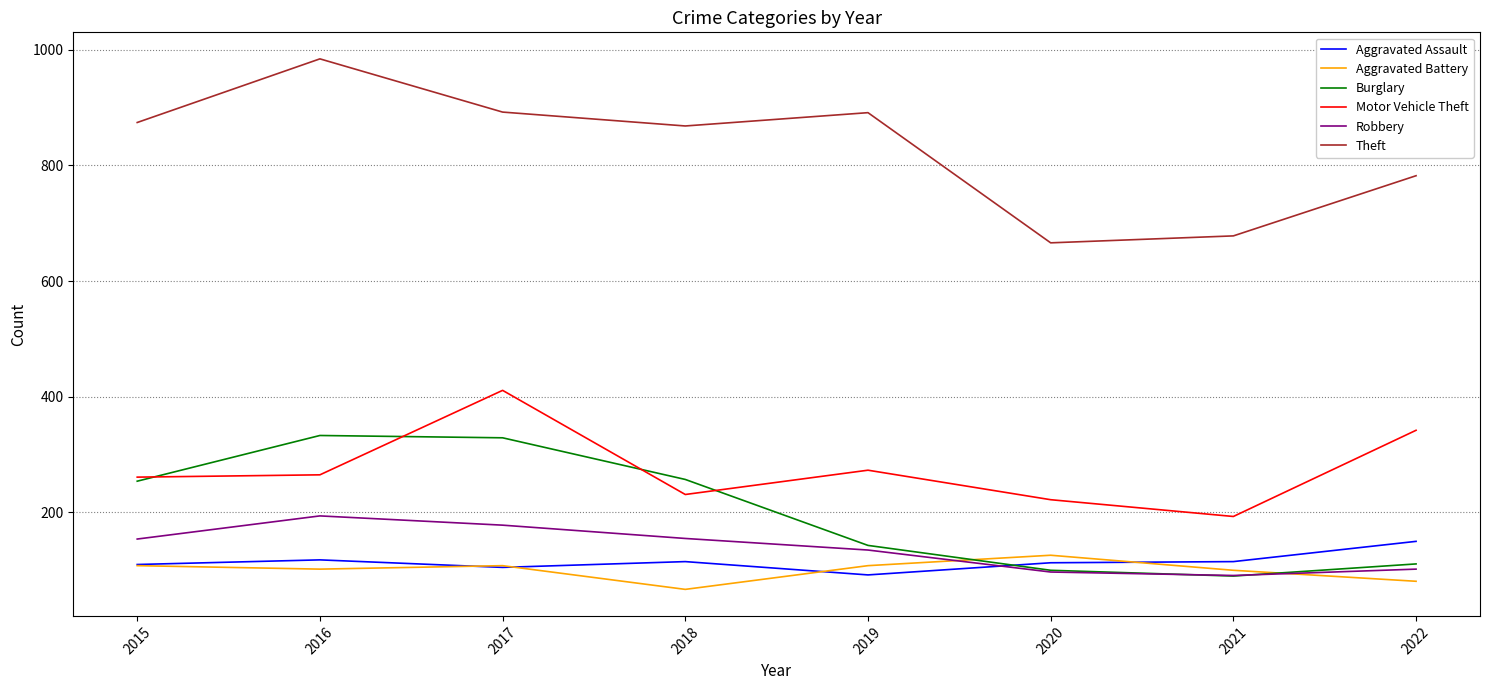

What is the minimum value for Aggravated Assault?

92